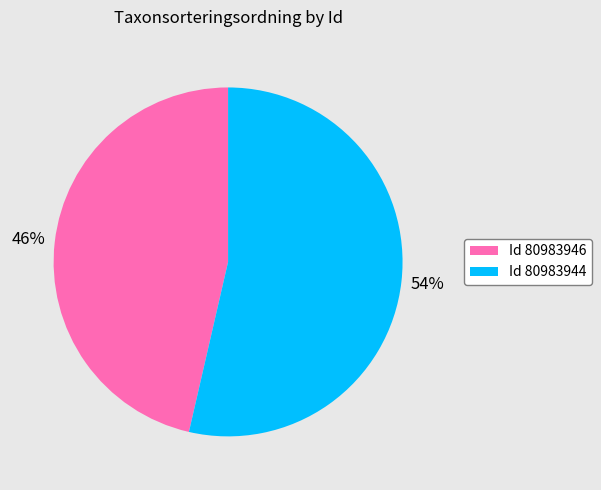

To the nearest percent, what is the average slice percentage?

50%